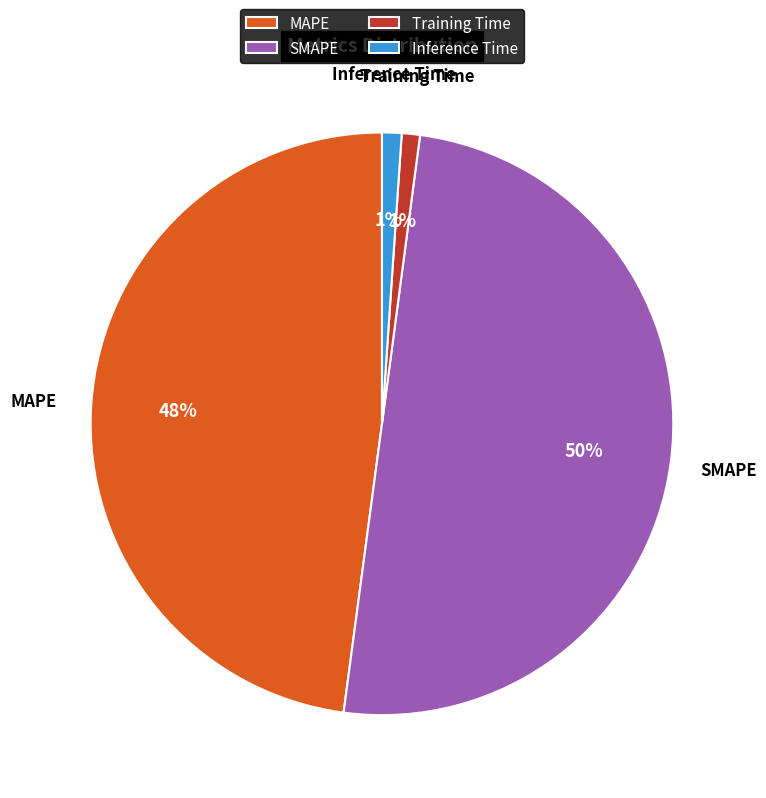

Is it true that MAPE is 56% of the pie?

False